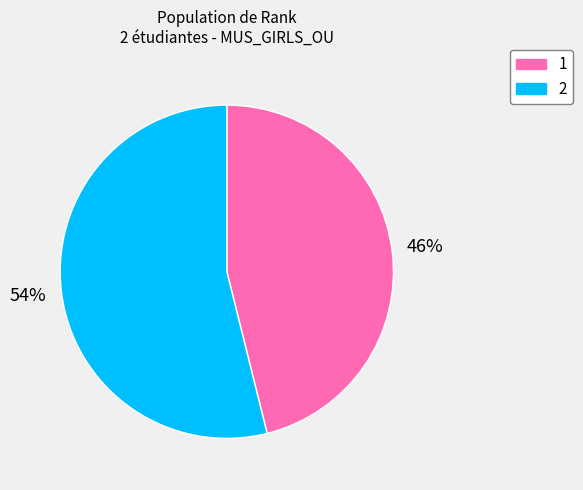

Which category accounts for the majority?

2